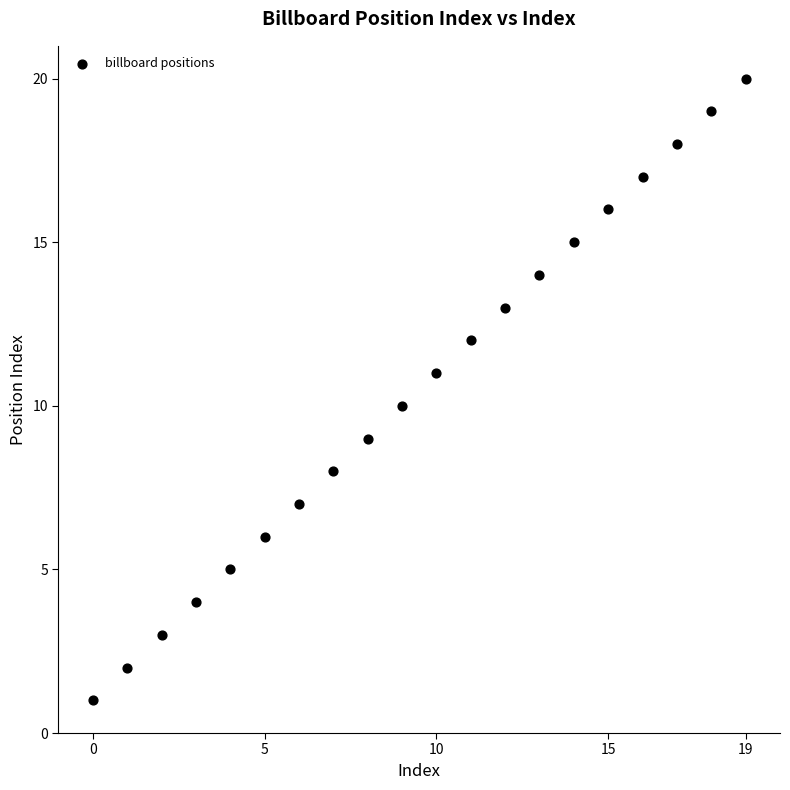

What is the range of Y values (max minus min)?

19